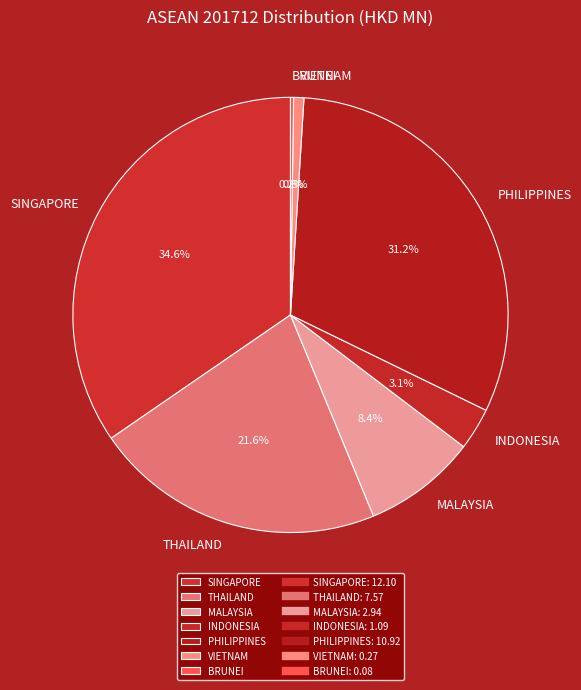

Does PHILIPPINES account for over 50% of the chart?

No